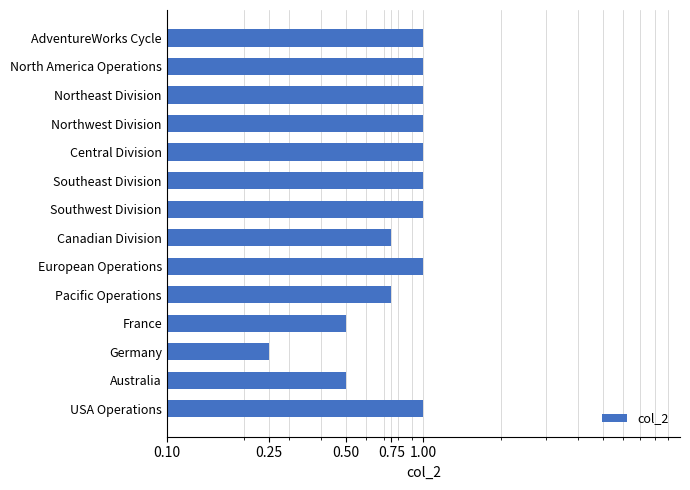

The chart shows a value of 1.3 at Southeast Division. True or false?

False